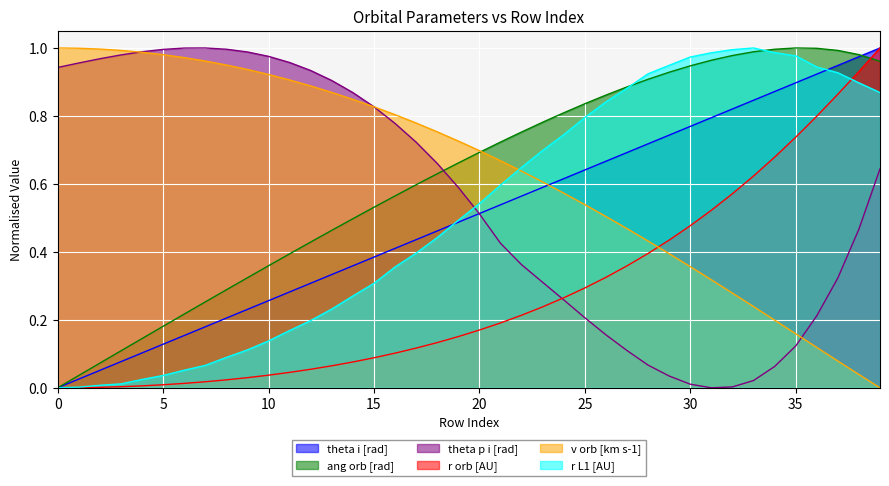

How many values in theta i [rad] are above zero?

39